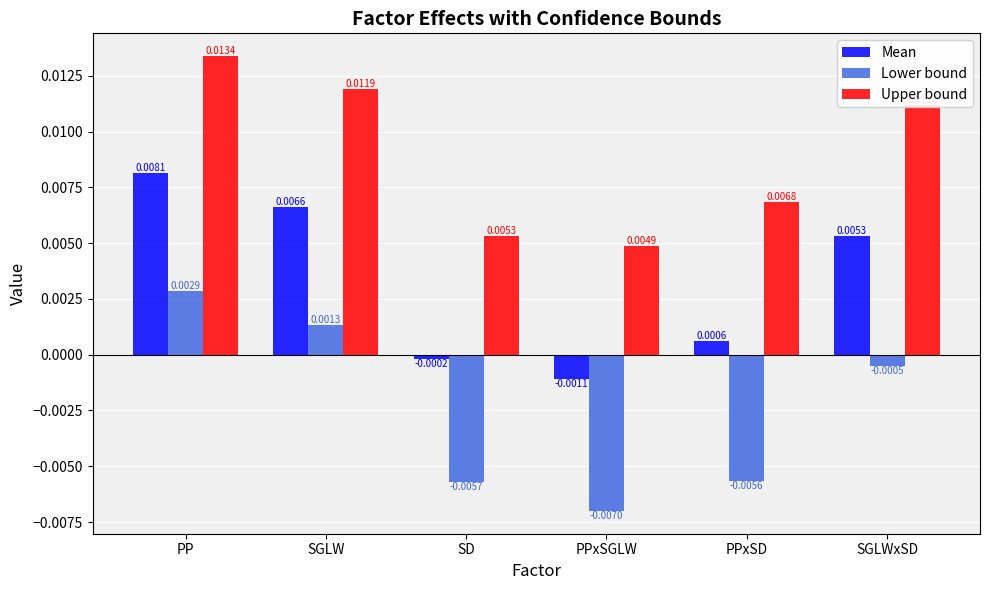

What is the label of the 3rd bar from the right?

PPxSGLW